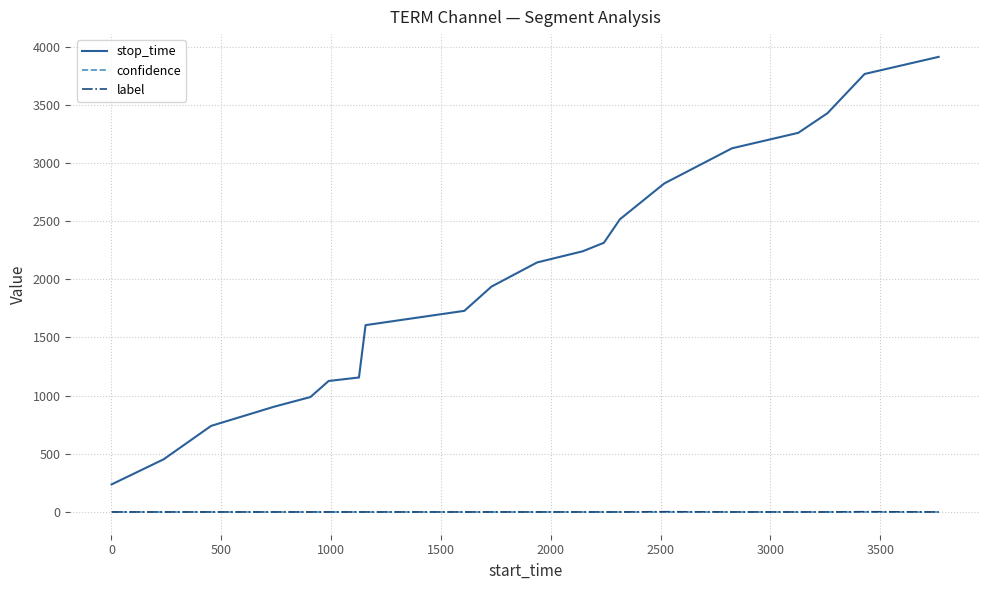

Which series has the widest spread of values?

stop_time